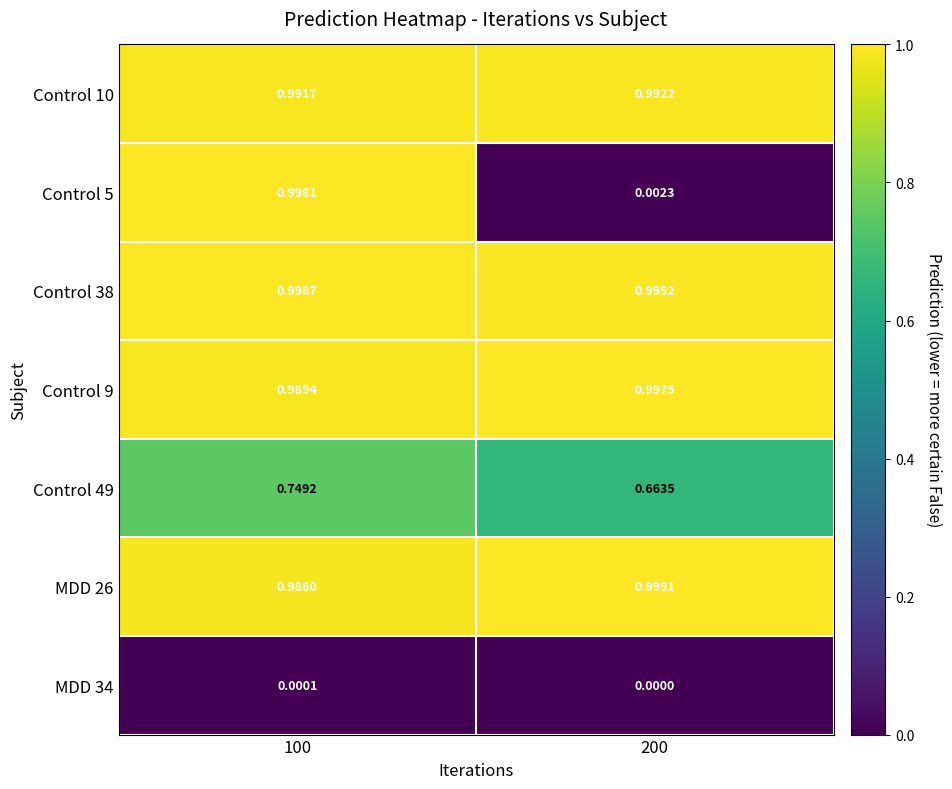

What is the total value across all series at 100?

5.7